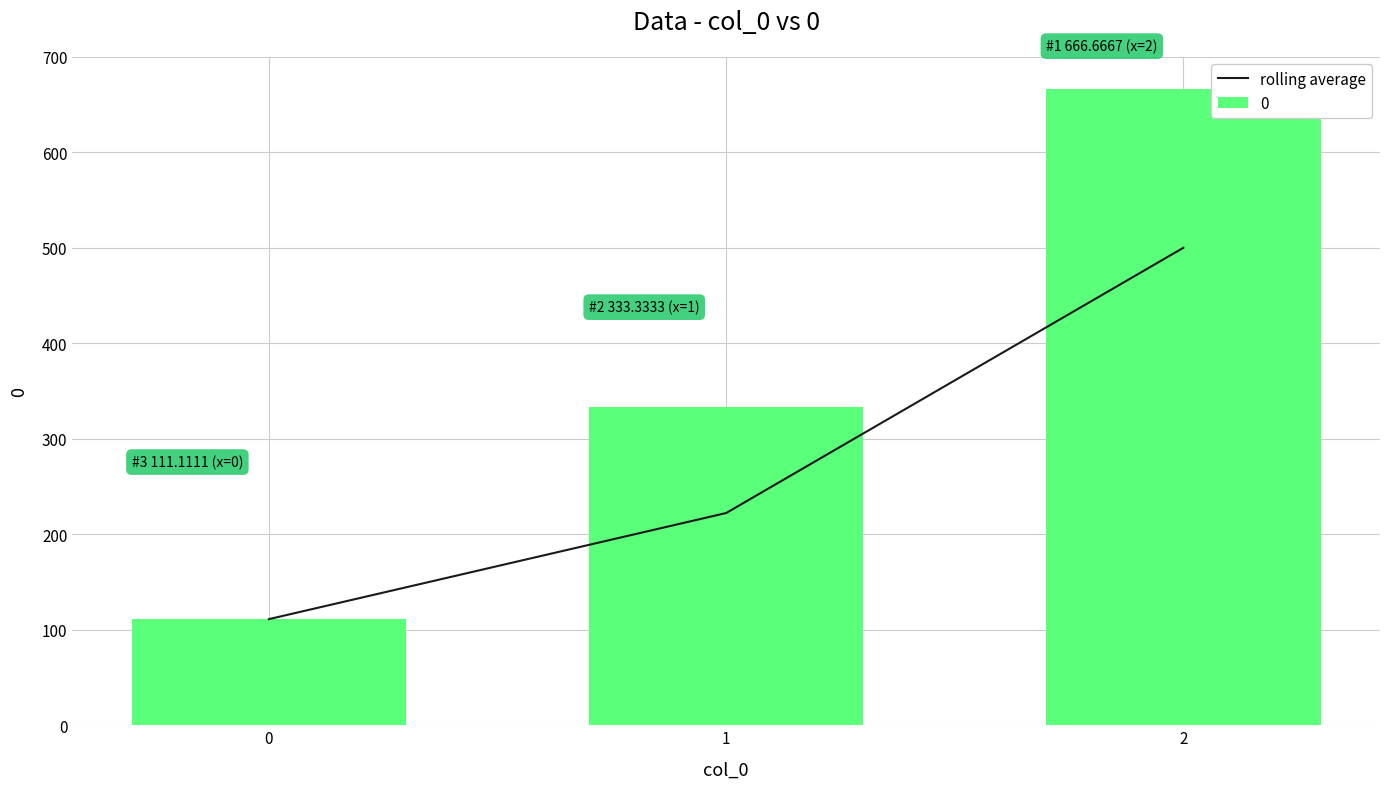

Does the chart contain stacked bars?

No